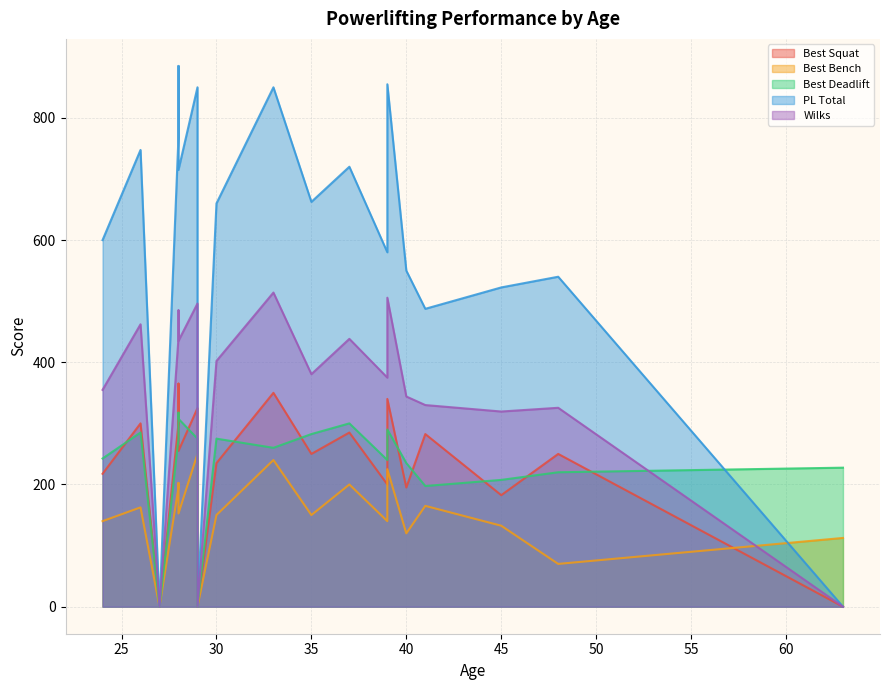

True or false: Best Squat has more than 0 points higher than both neighbors.

True